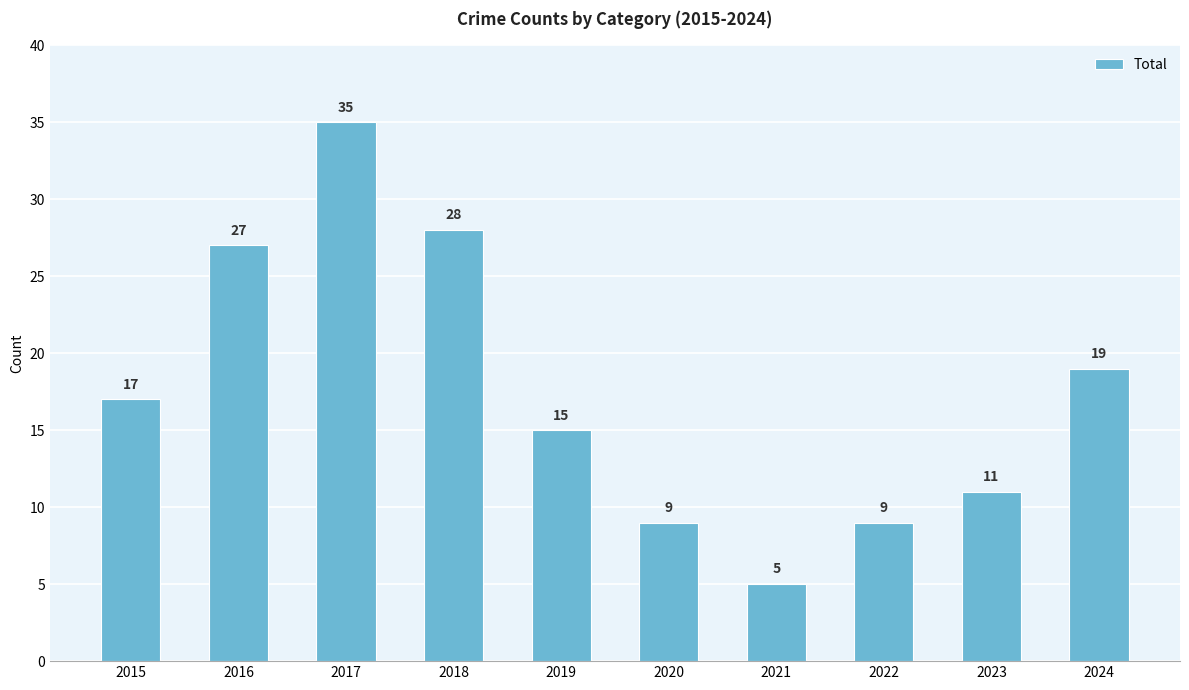

Reading right to left, list all the values displayed in this chart.

19	11	9	5	9	15	28	35	27	17